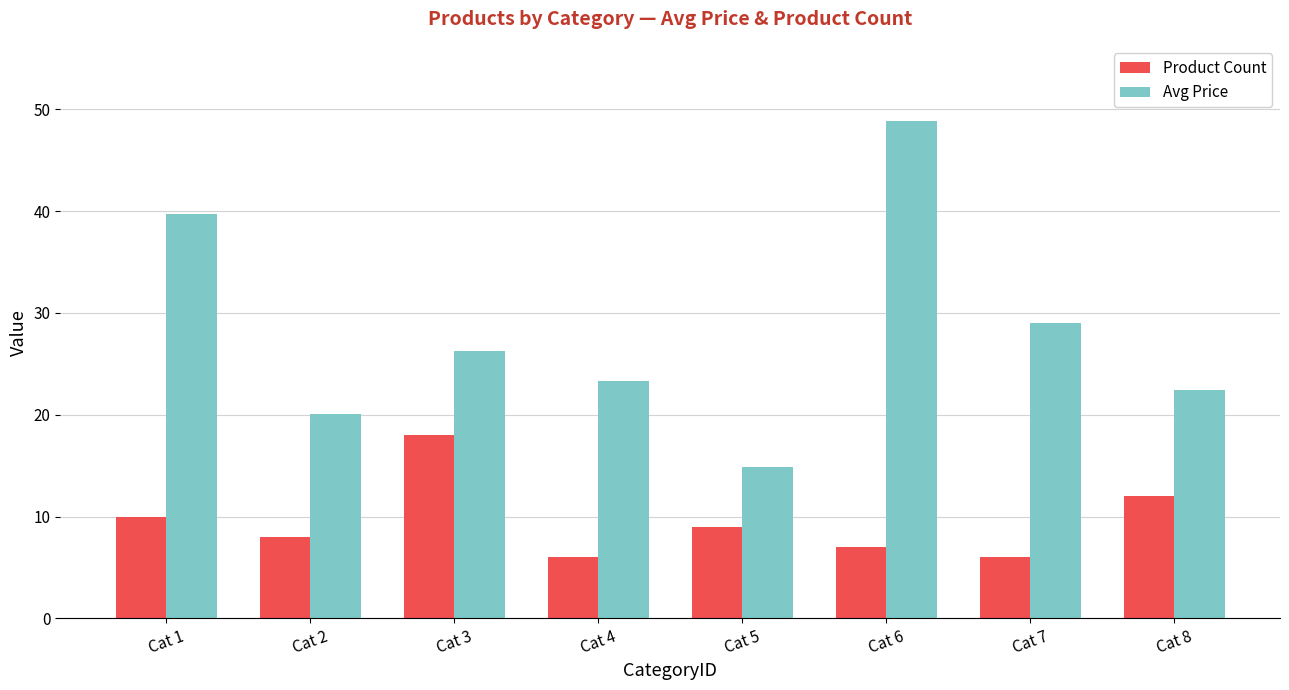

Which series has the largest total across all categories?

Avg Price